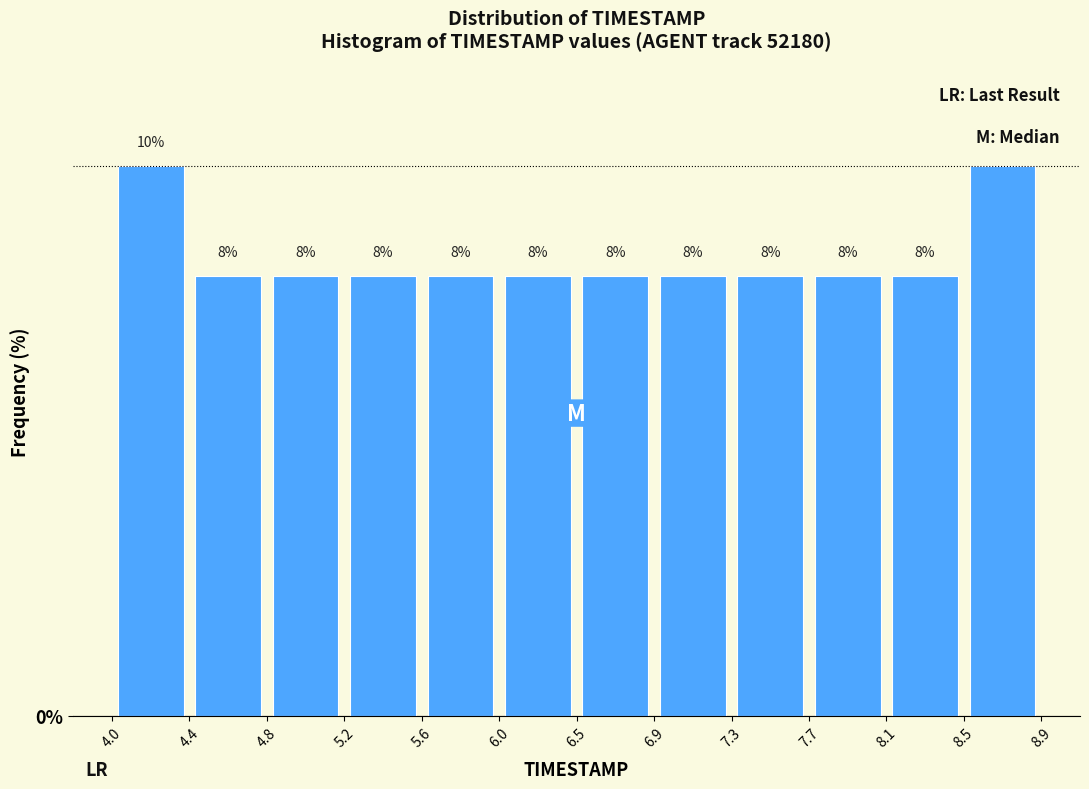

Reading left to right, list every bar in this chart as the range it spans on the x-axis followed by its height.

4.0 to 4.4: 10
4.4 to 4.8: 8
4.8 to 5.2: 8
5.2 to 5.6: 8
5.6 to 6.0: 8
6.0 to 6.5: 8
6.5 to 6.9: 8
6.9 to 7.3: 8
7.3 to 7.7: 8
7.7 to 8.1: 8
8.1 to 8.5: 8
8.5 to 8.9: 10